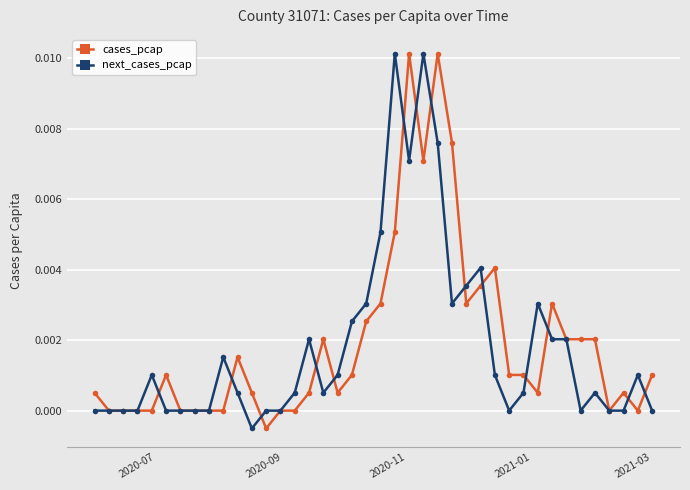

True or false: cases_pcap has more than 2 interior local peaks.

True